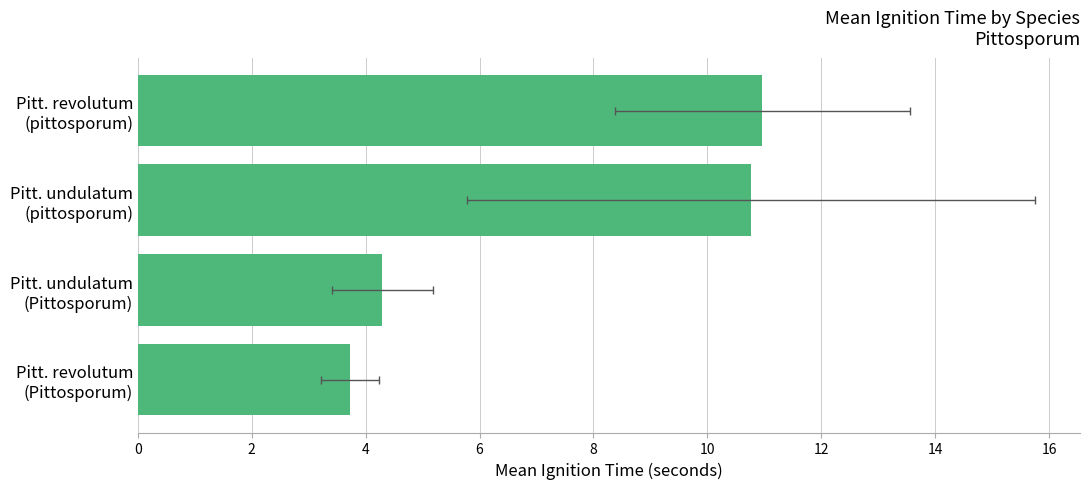

Count the number of data series in this chart.

1